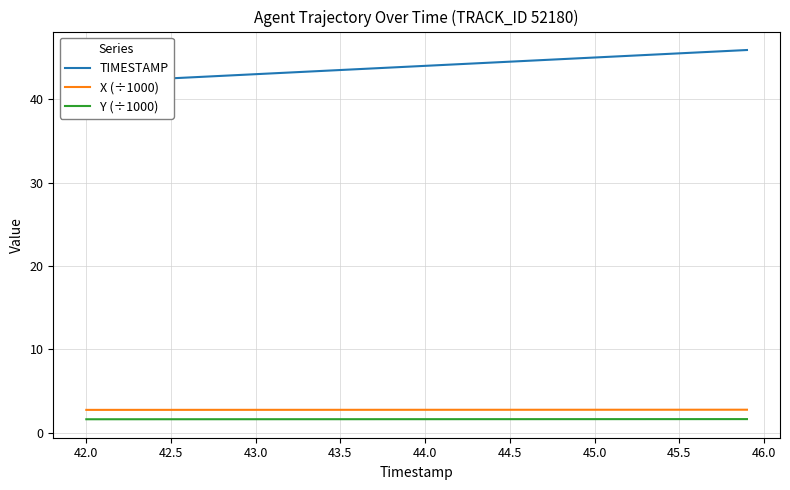

What is the sum of all X (÷1000) values?

109.0